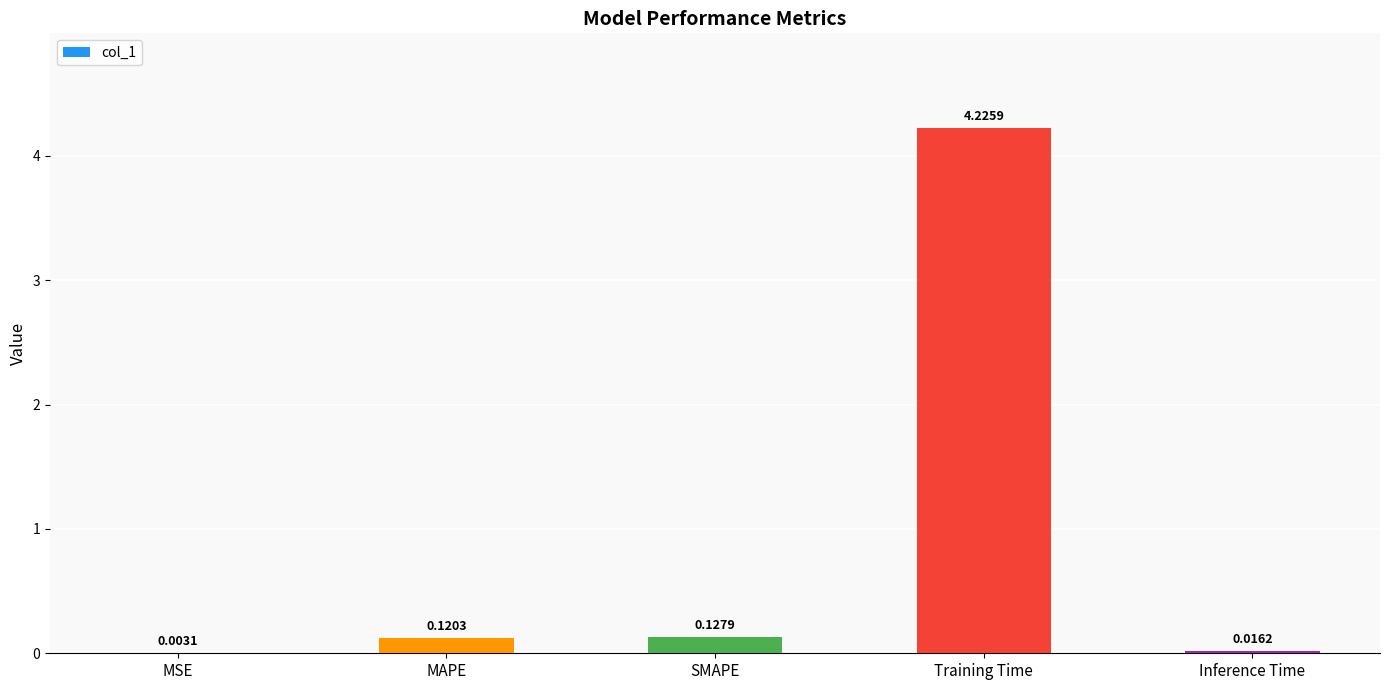

At which label is the value closest to 2?

SMAPE